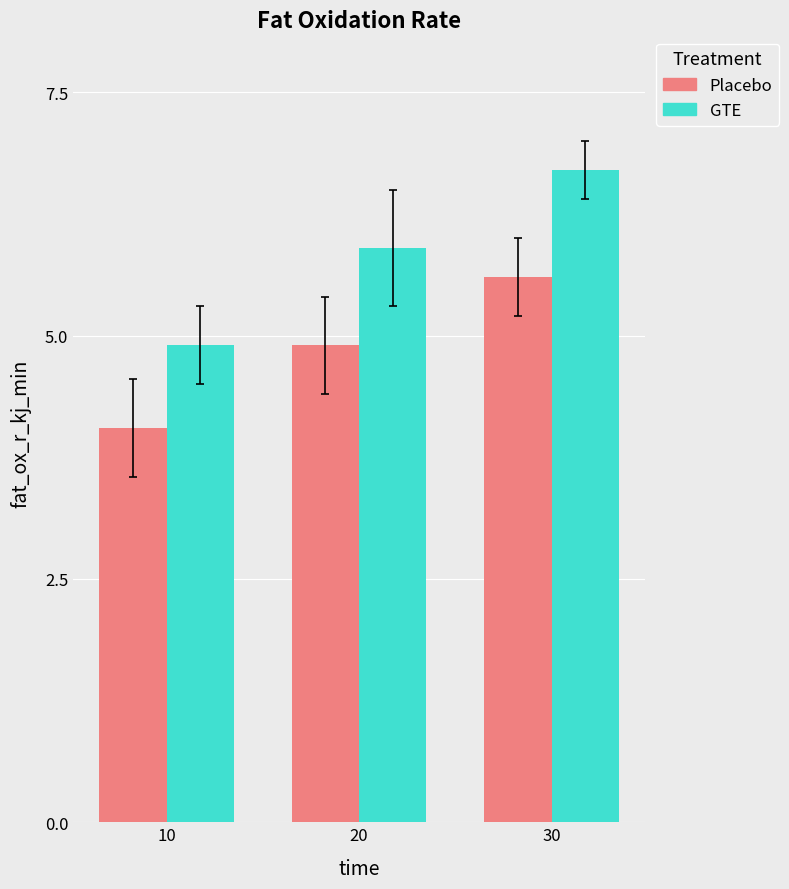

What is the sum of the GTE values at 20 and 10?

10.8